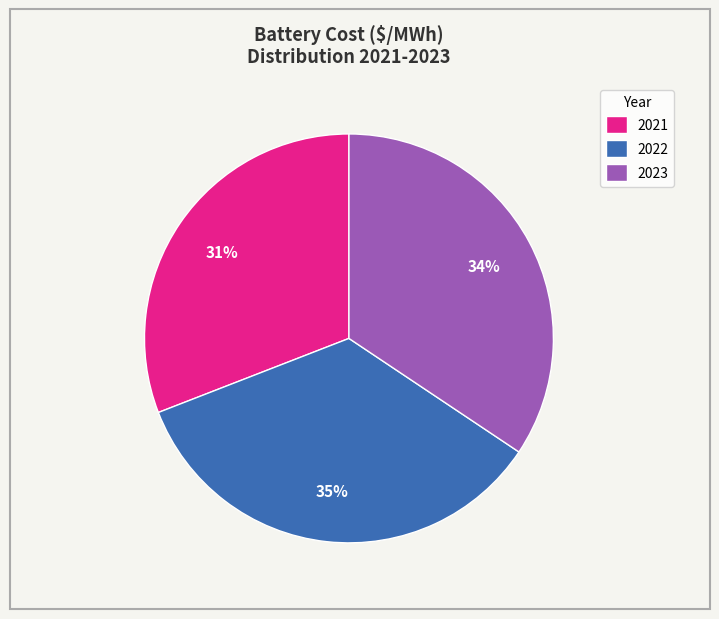

Do 2022 and 2021 together represent more than half of the pie?

Yes